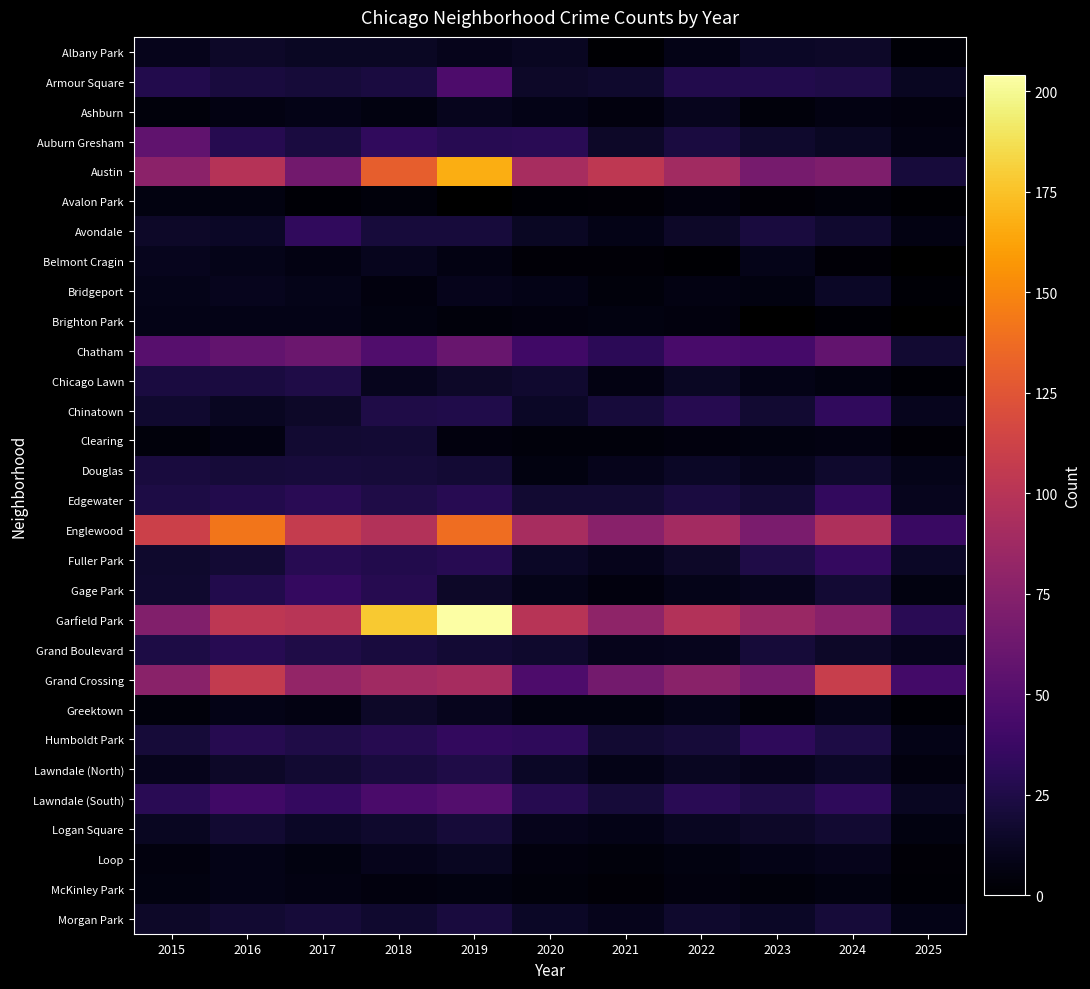

How many values in the Fuller Park series exceed 19?

5